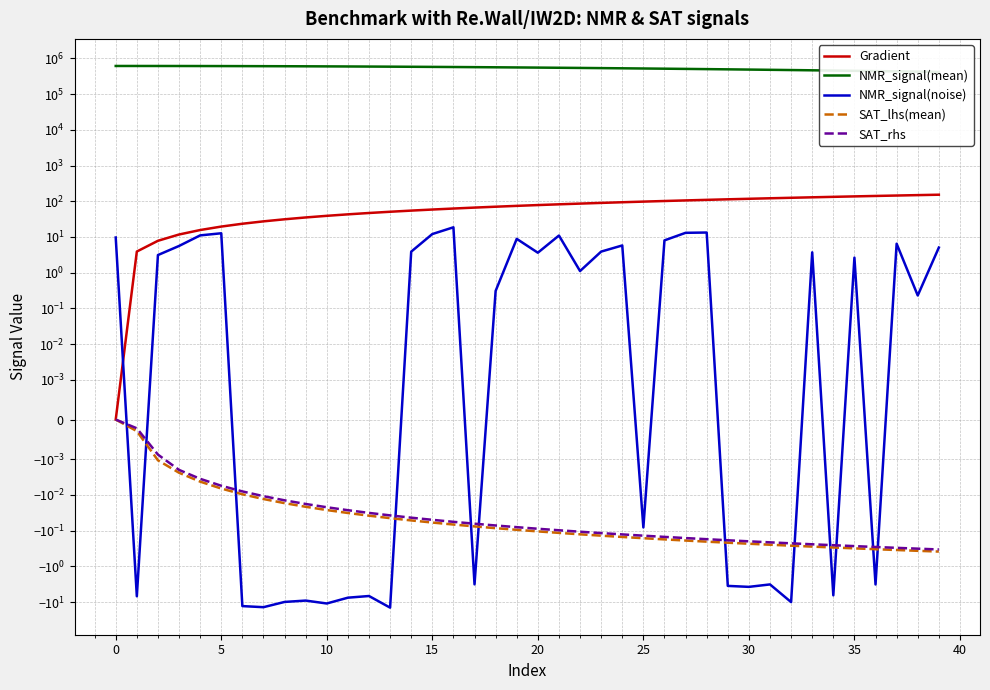

What is the difference between the highest and lowest values at 32?

471797.1